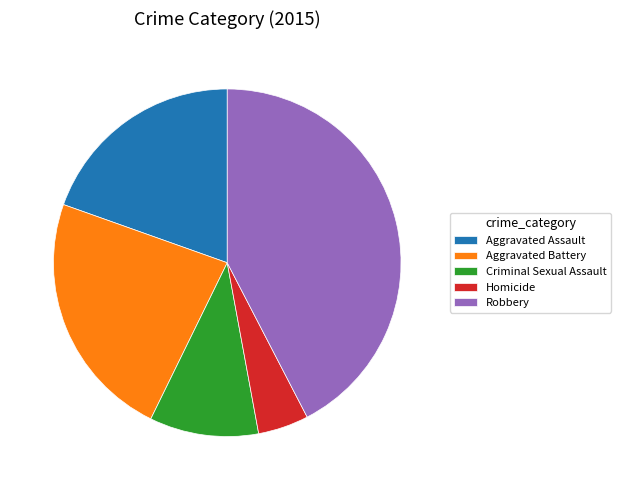

Rank the categories by value from lowest to highest.

Homicide, Criminal Sexual Assault, Aggravated Assault, Aggravated Battery, Robbery